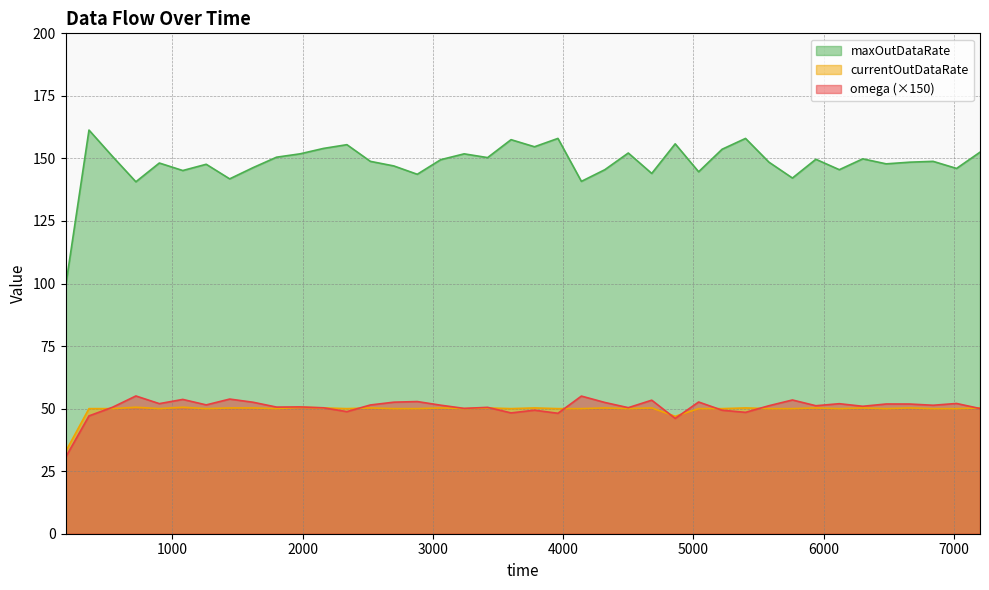

What is the label of the 4th point from the right?

6660.0